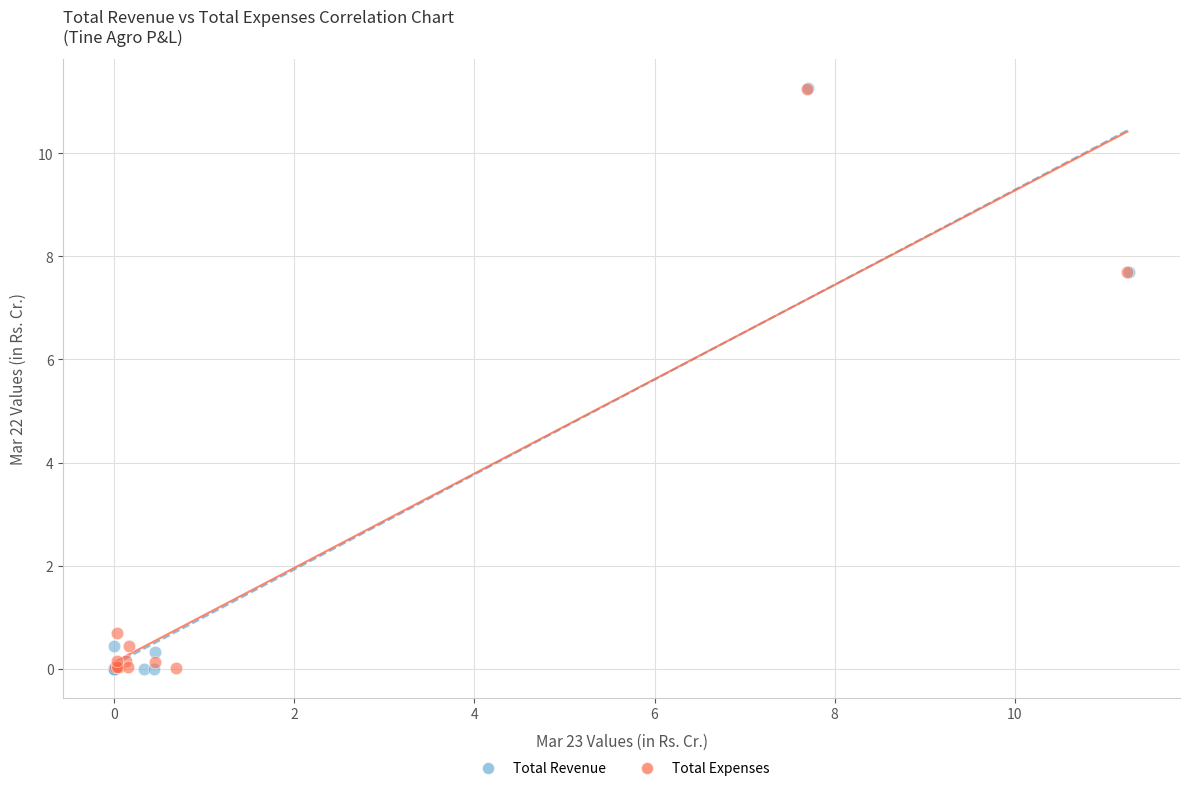

Which series has the widest spread of Y values?

Total Revenue